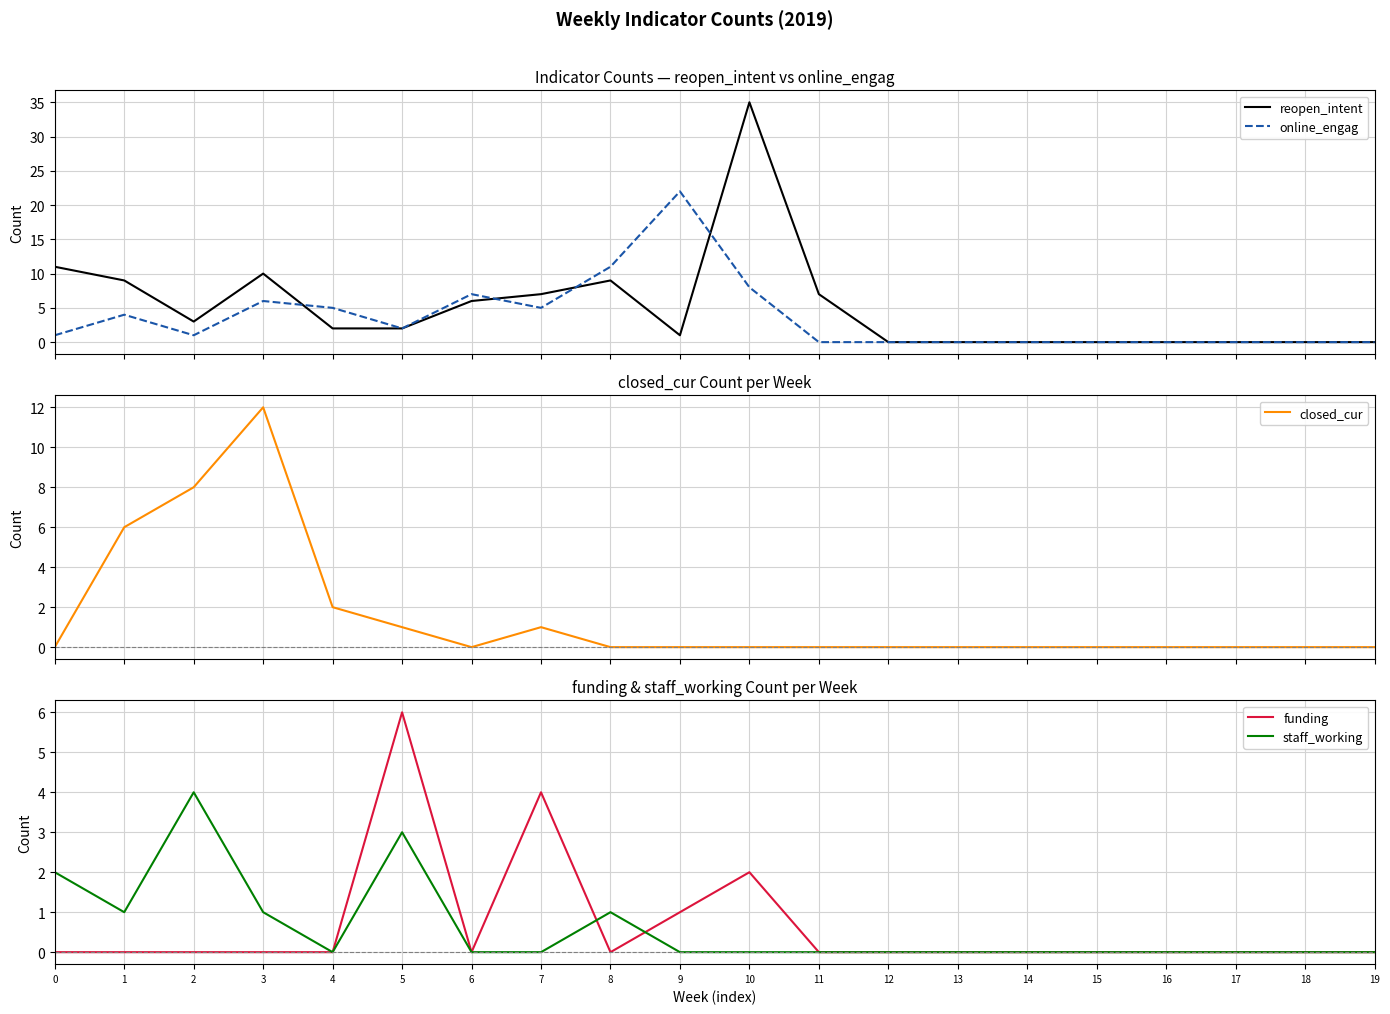

In closed_cur, how many points are higher than both neighbors (excluding endpoints)?

2